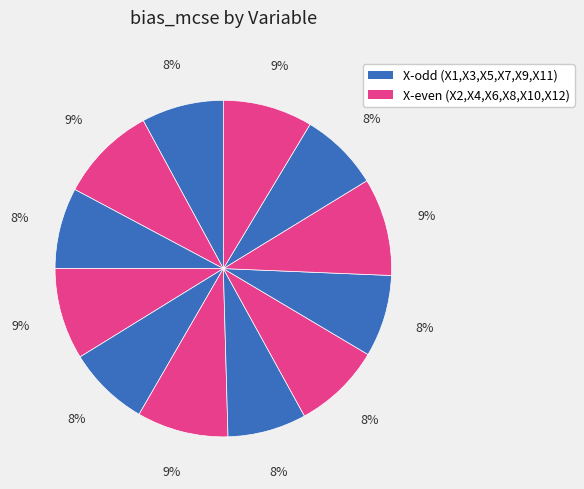

Count the number of slices in the pie.

12